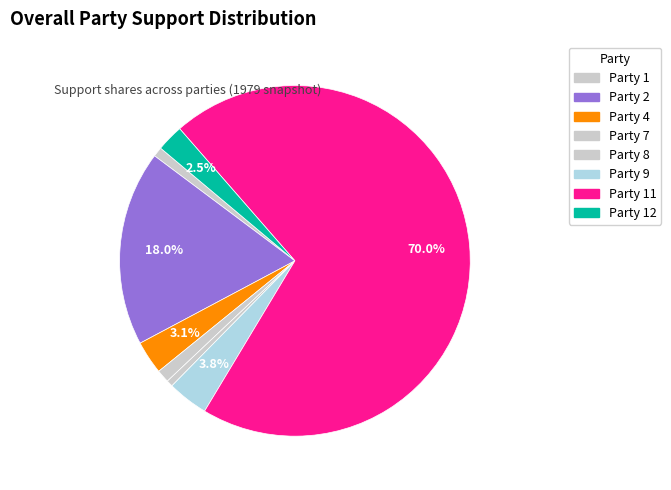

Count the number of slices in the pie.

8